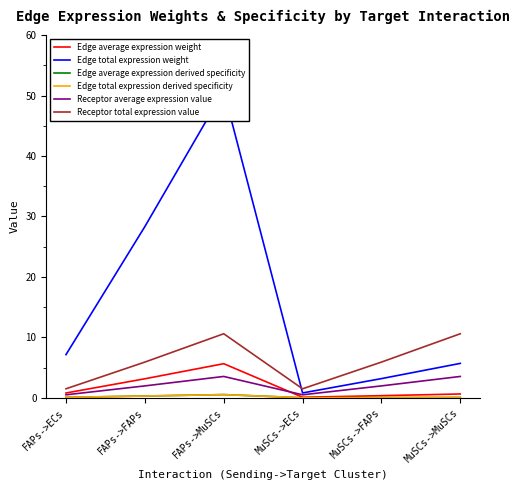

List the series in order of their peak value, lowest first.

Edge total expression derived specificity, Edge average expression derived specificity, Receptor average expression value, Edge average expression weight, Receptor total expression value, Edge total expression weight